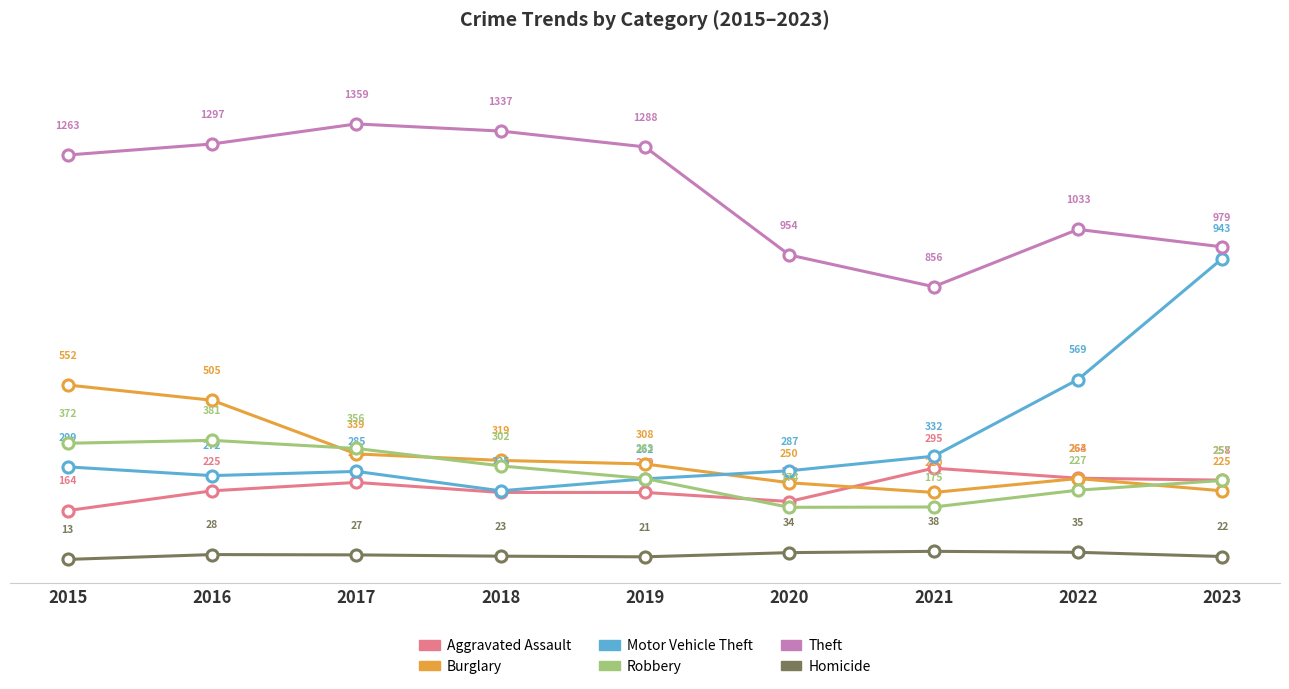

Rank the series at 2023 from highest to lowest value.

Theft, Motor Vehicle Theft, Aggravated Assault, Robbery, Burglary, Homicide